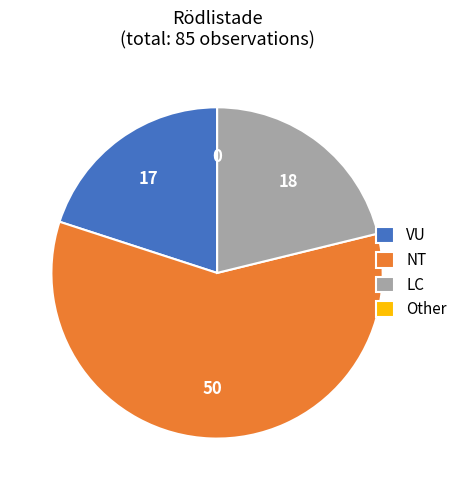

Which category has the biggest portion of the pie?

NT